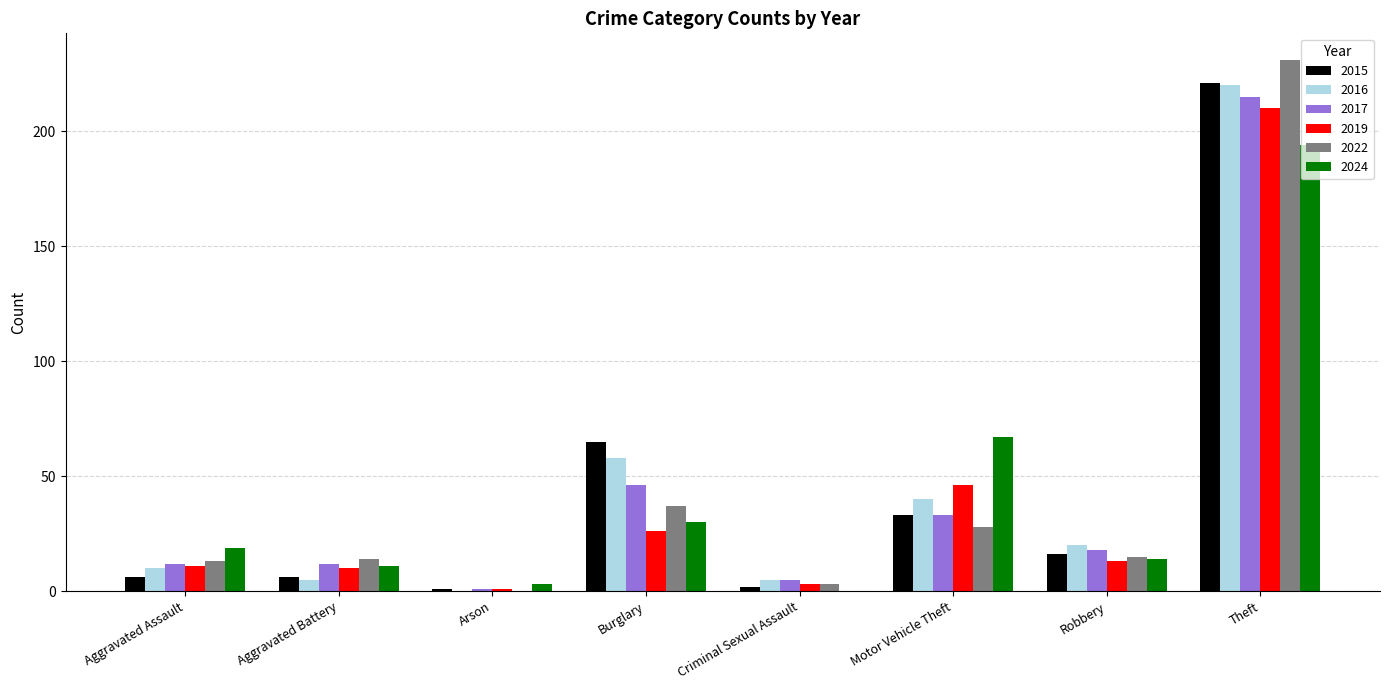

At which category does the chart reach its peak across all series?

Theft